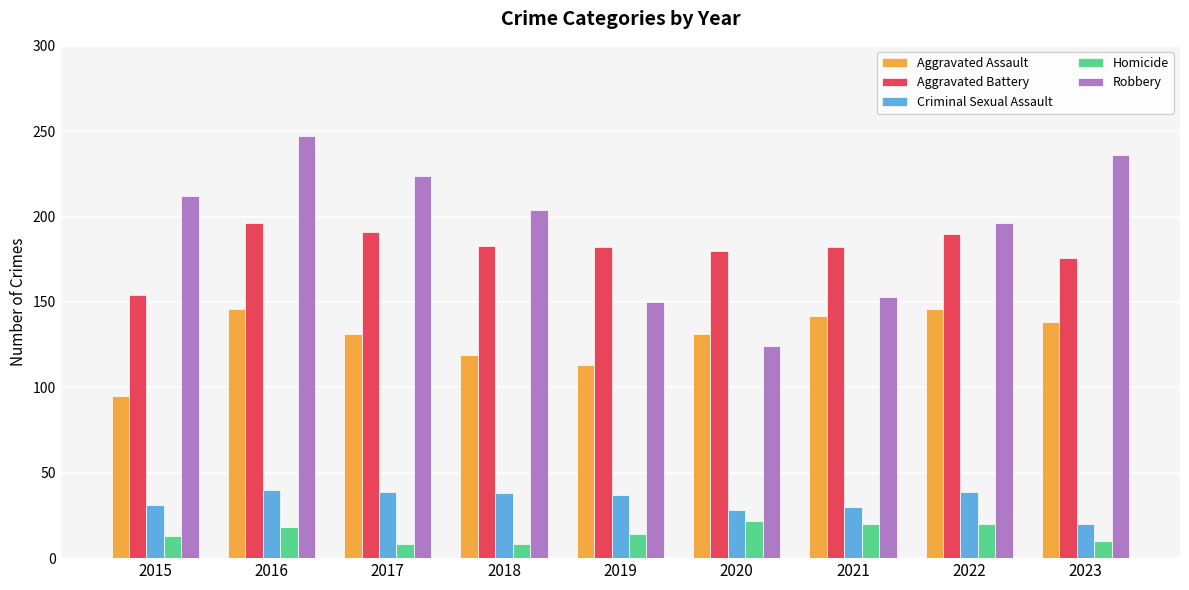

Does the chart contain any negative values?

No